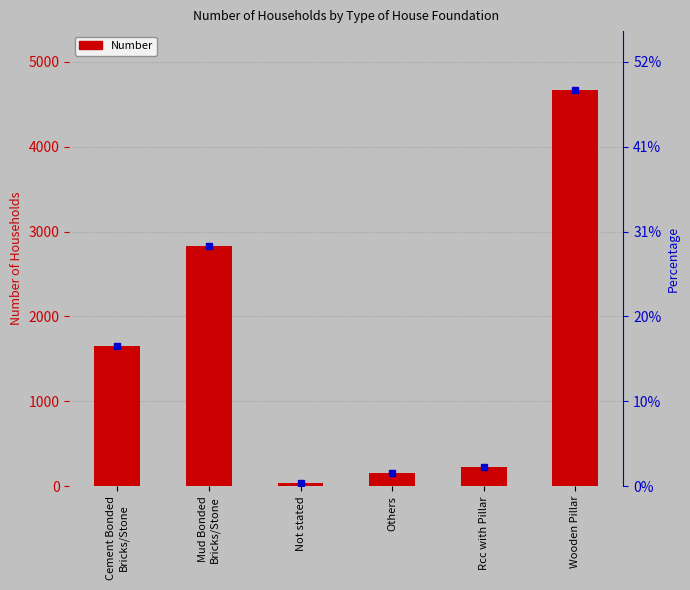

What is the approximate value at Wooden Pillar, to the nearest 100?

4700